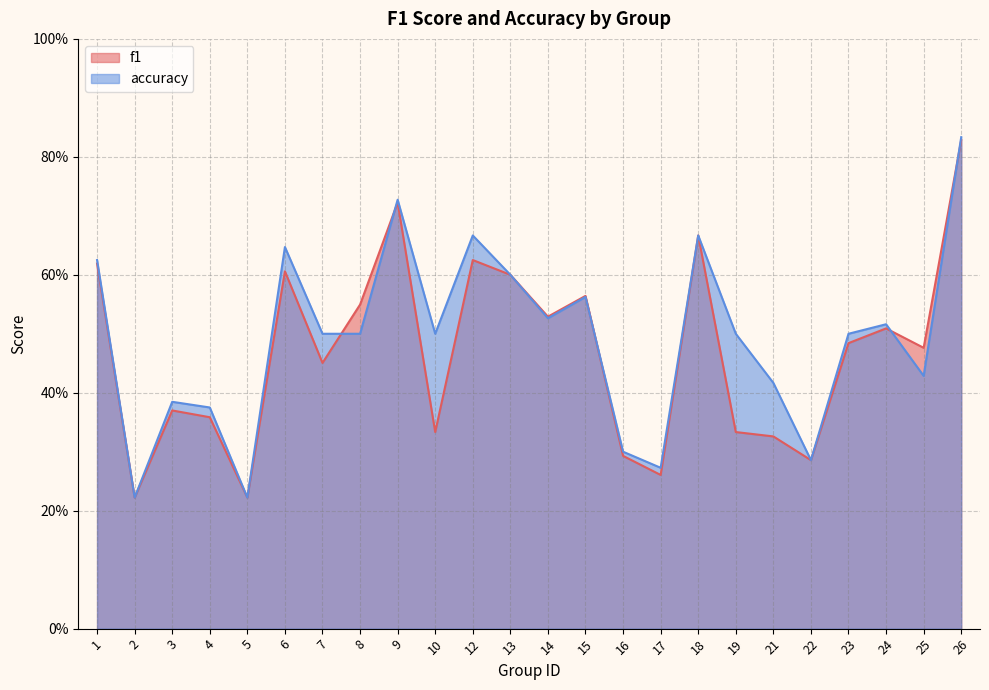

Reading left to right, transcribe all the data shown in this chart.

f1: 1=0.6	2=0.2	3=0.4	4=0.4	5=0.2	6=0.6	7=0.5	8=0.5	9=0.7	10=0.3	12=0.6	13=0.6	14=0.5	15=0.6	16=0.3	17=0.3	18=0.7	19=0.3	21=0.3	22=0.3	23=0.5	24=0.5	25=0.5	26=0.8
accuracy: 1=0.6	2=0.2	3=0.4	4=0.4	5=0.2	6=0.6	7=0.5	8=0.5	9=0.7	10=0.5	12=0.7	13=0.6	14=0.5	15=0.6	16=0.3	17=0.3	18=0.7	19=0.5	21=0.4	22=0.3	23=0.5	24=0.5	25=0.4	26=0.8